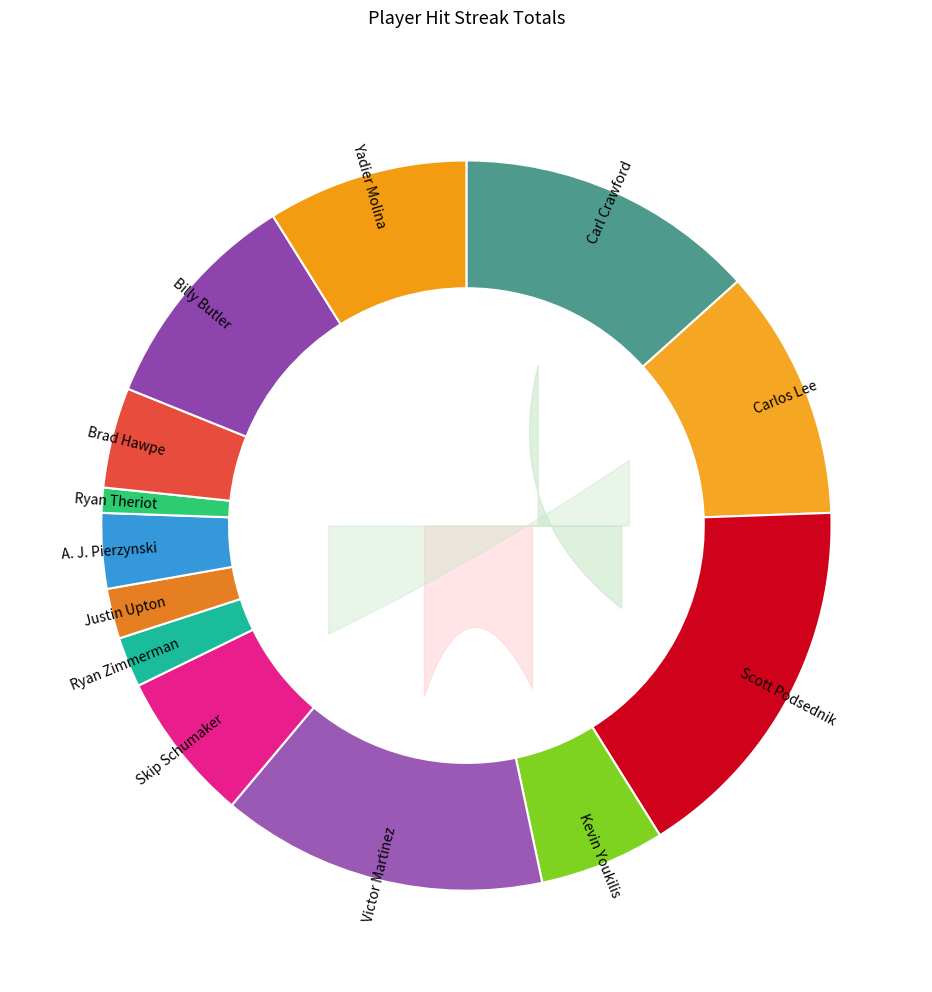

Which has a higher value, Billy Butler or A. J. Pierzynski?

Billy Butler